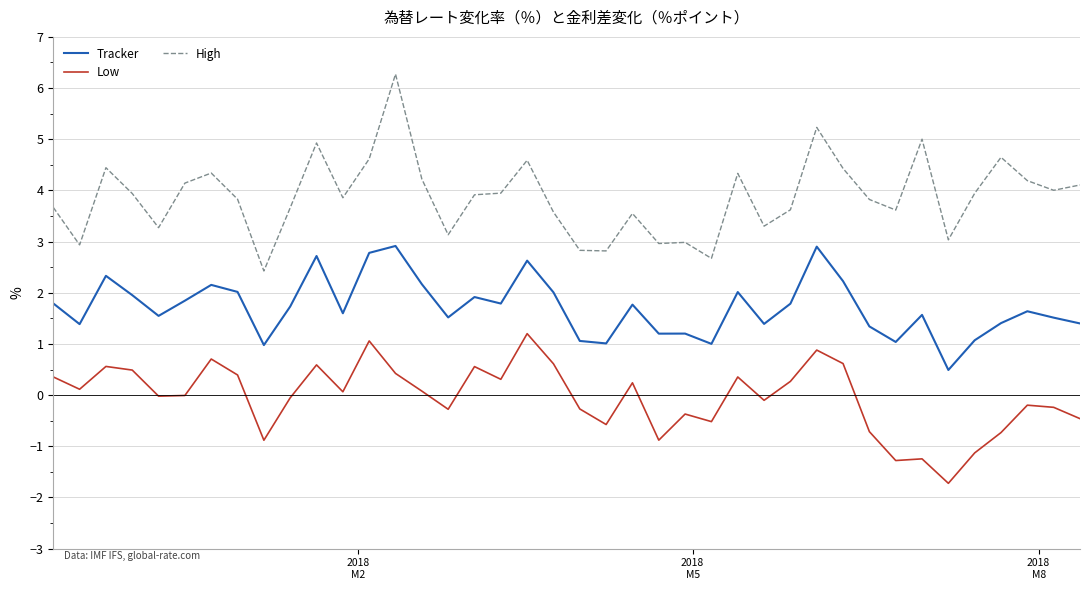

What is the minimum value for Tracker?

0.5